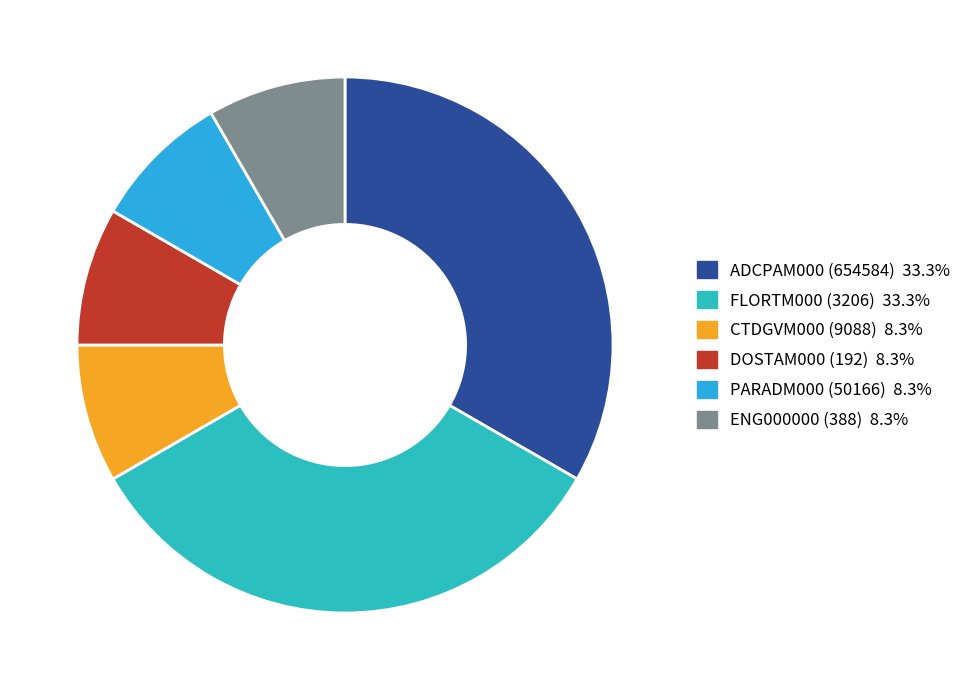

To the nearest percent, what percentage of the pie is DOSTAM000 (192)?

8%